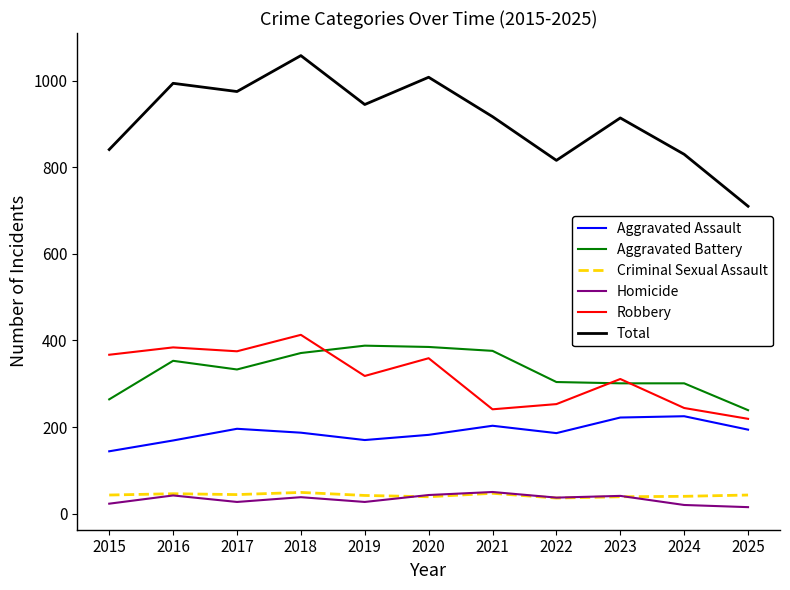

Between 2015 and 2022, which series saw the biggest shift?

Robbery